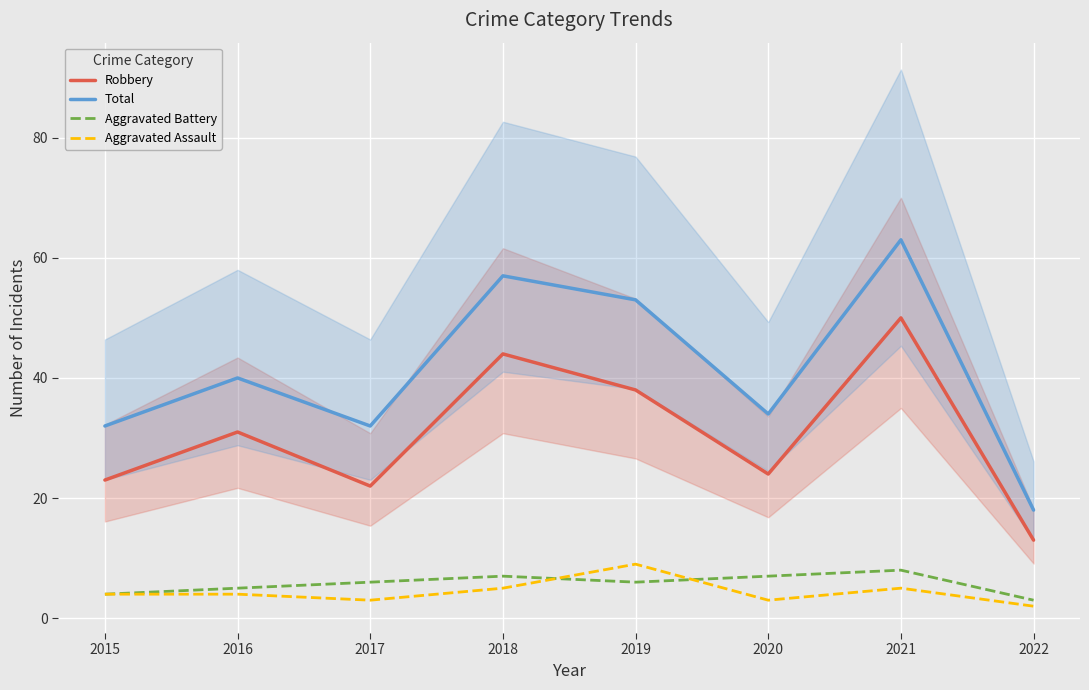

How many values in the Total series are below 40?

4